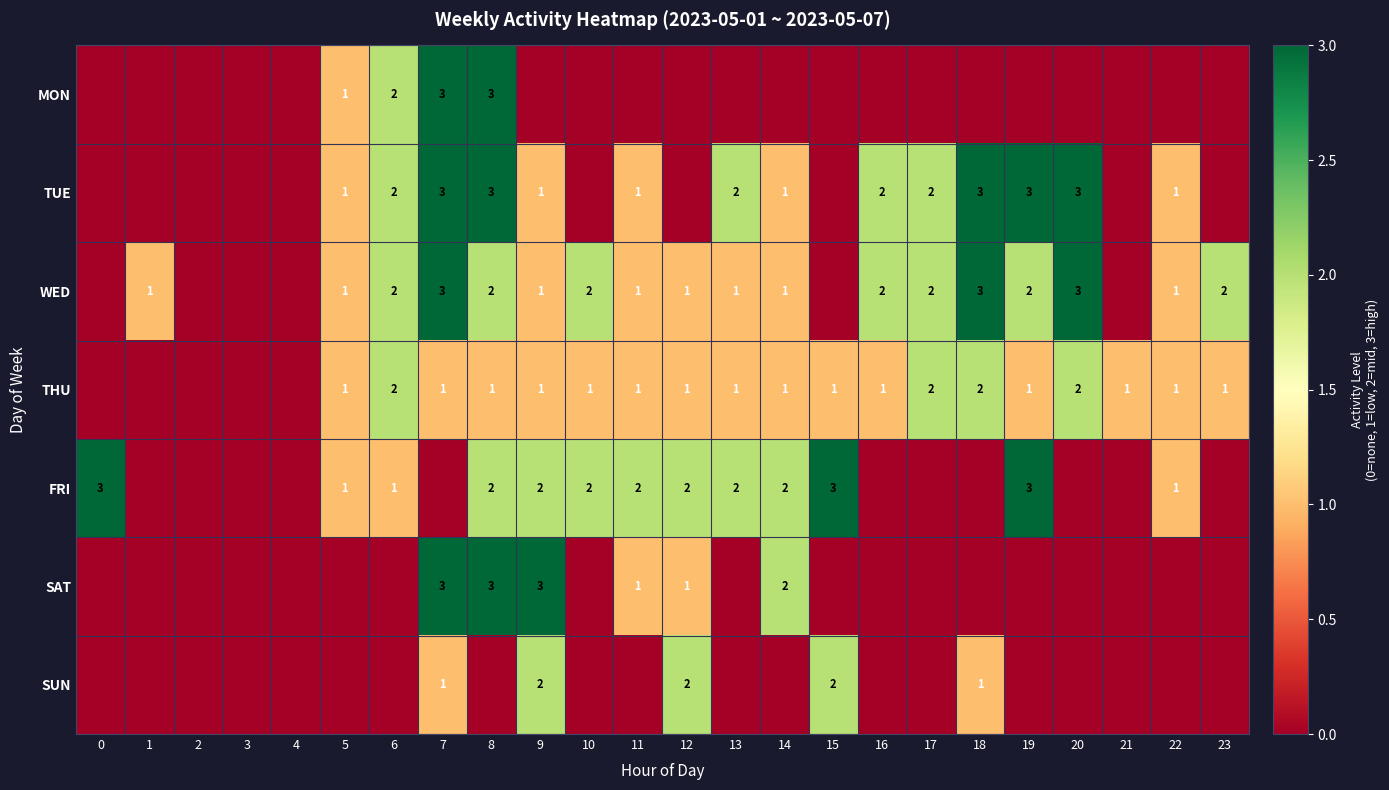

At how many categories does at least one series exceed 2?

8